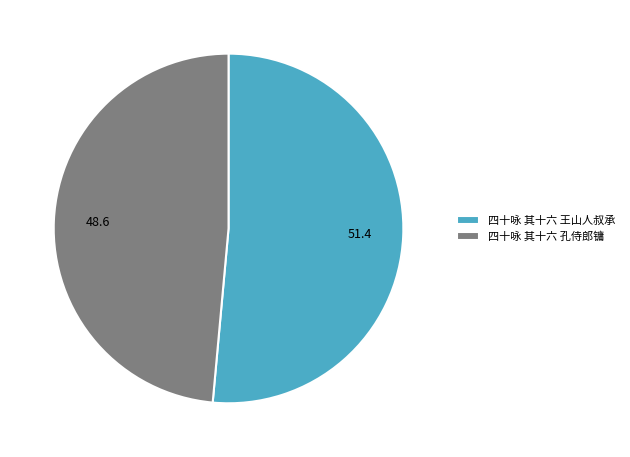

Rank the categories by value from lowest to highest.

四十咏 其十六 孔侍郎镛, 四十咏 其十六 王山人叔承